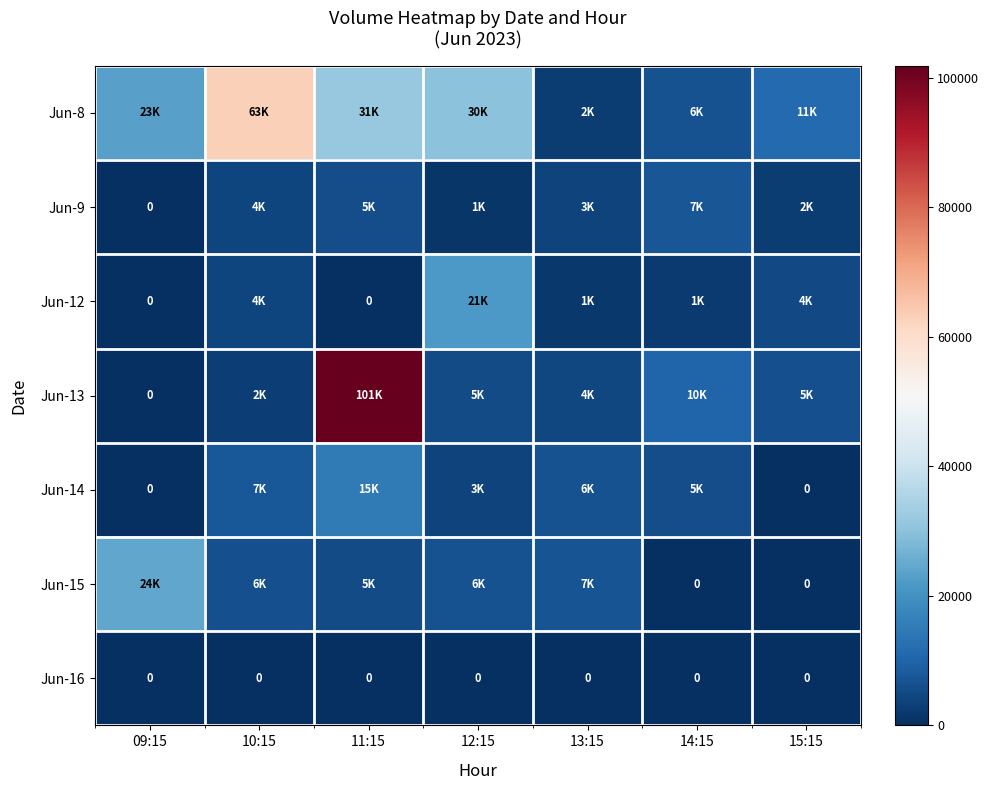

At how many categories does at least one series exceed 47867?

2